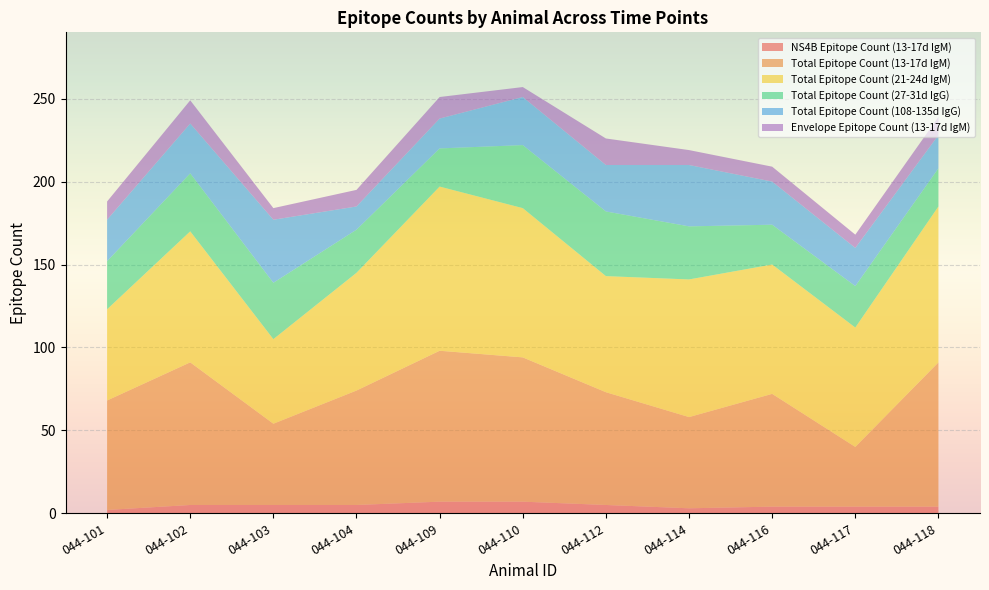

Reading left to right, what are all the values shown in this chart?

NS4B Epitope Count (13-17d IgM): 2	5	5	5	7	7	5	3	4	4	4
Total Epitope Count (13-17d IgM): 66	86	49	69	91	87	68	55	68	36	87
Total Epitope Count (21-24d IgM): 55	79	51	71	99	90	70	83	78	72	94
Total Epitope Count (27-31d IgG): 29	35	34	26	23	38	39	32	24	25	23
Total Epitope Count (108-135d IgG): 25	30	38	14	18	29	28	37	26	23	20
Envelope Epitope Count (13-17d IgM): 11	14	7	10	13	6	16	9	9	8	11